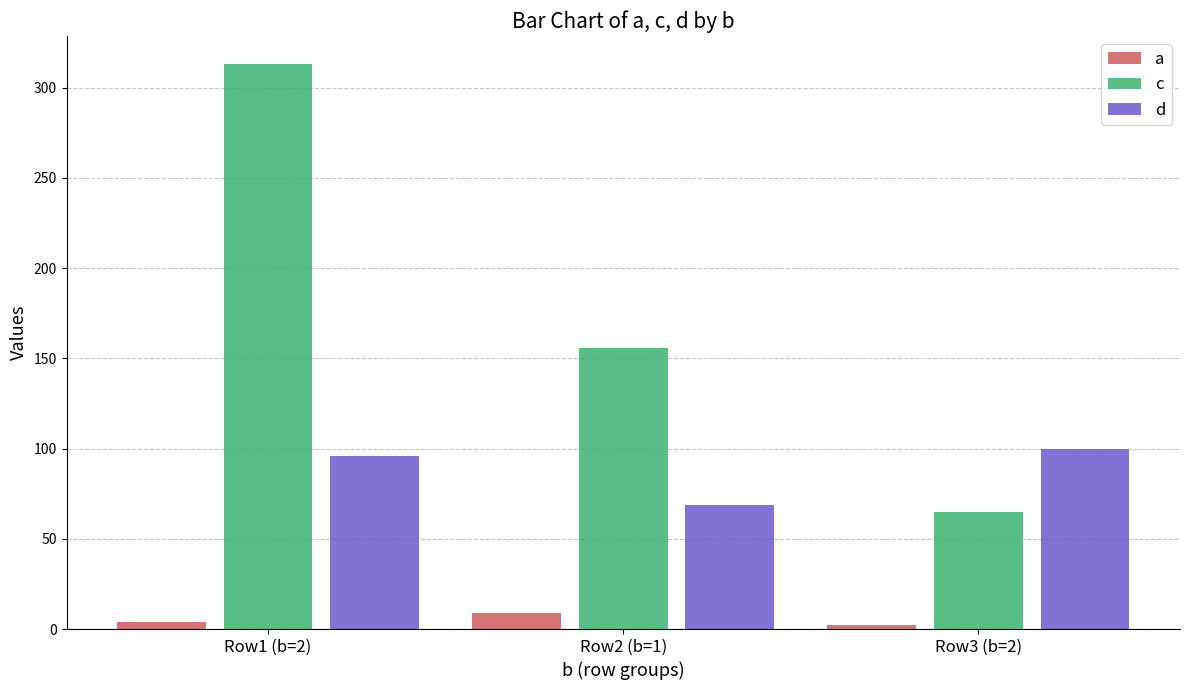

What are all the series names shown in the legend?

a, c, d